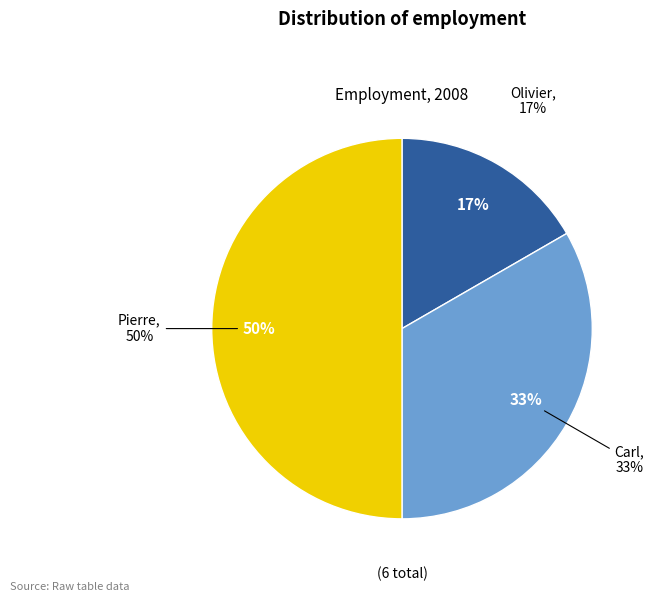

Does Carl account for over 50% of the chart?

No